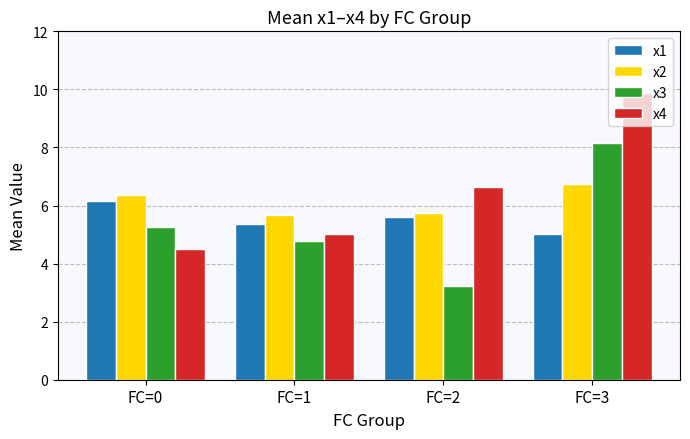

The value of x1 at FC=1 is 7.2. True or false?

False